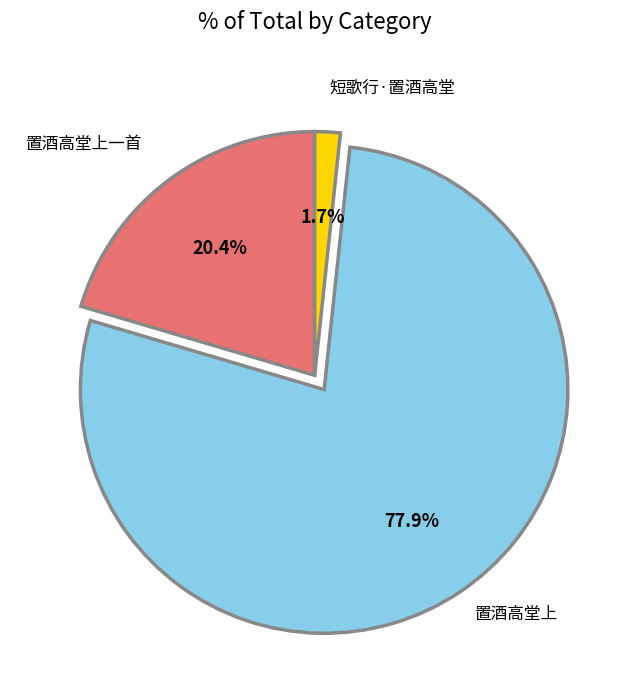

Does any single category account for the majority?

Yes